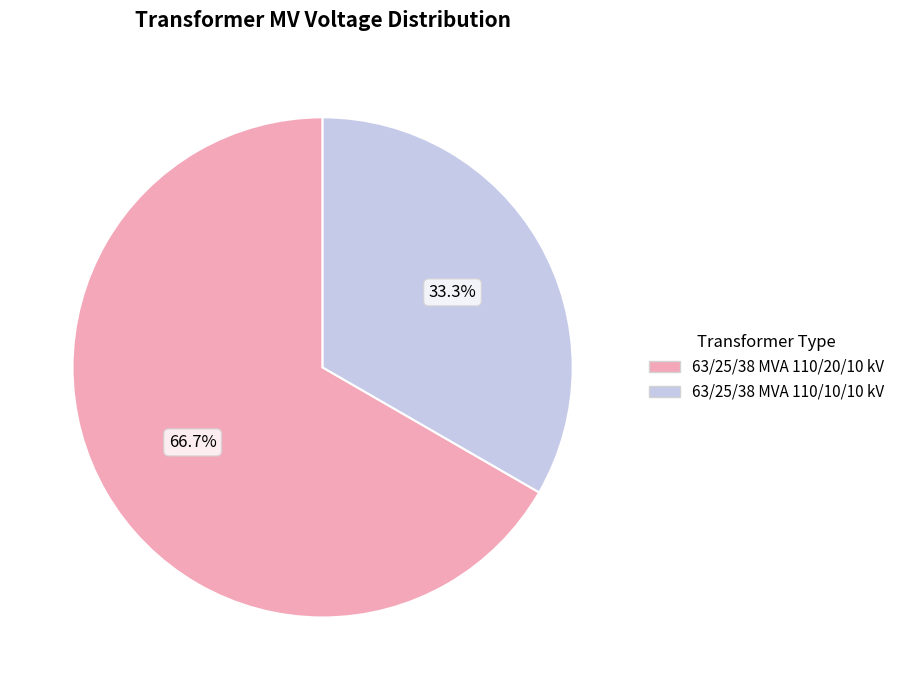

Count the number of slices in the pie.

2